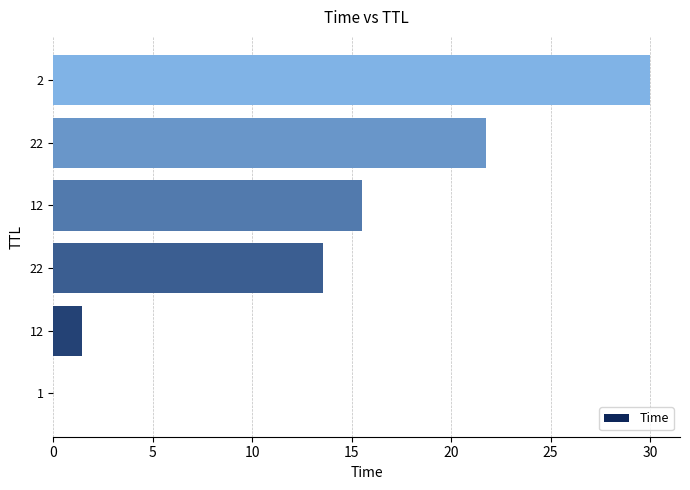

Are the bars horizontal?

Yes